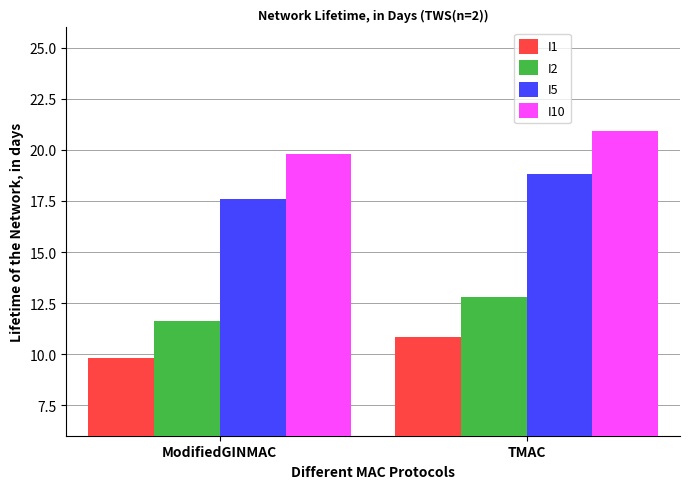

At which label does I5 first exceed 18?

TMAC